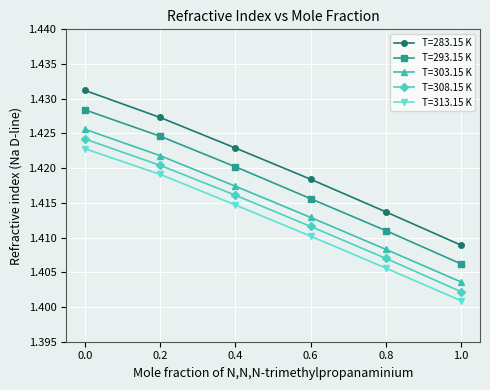

Rank the series at 0.8 from lowest to highest value.

T=313.15 K, T=308.15 K, T=303.15 K, T=293.15 K, T=283.15 K